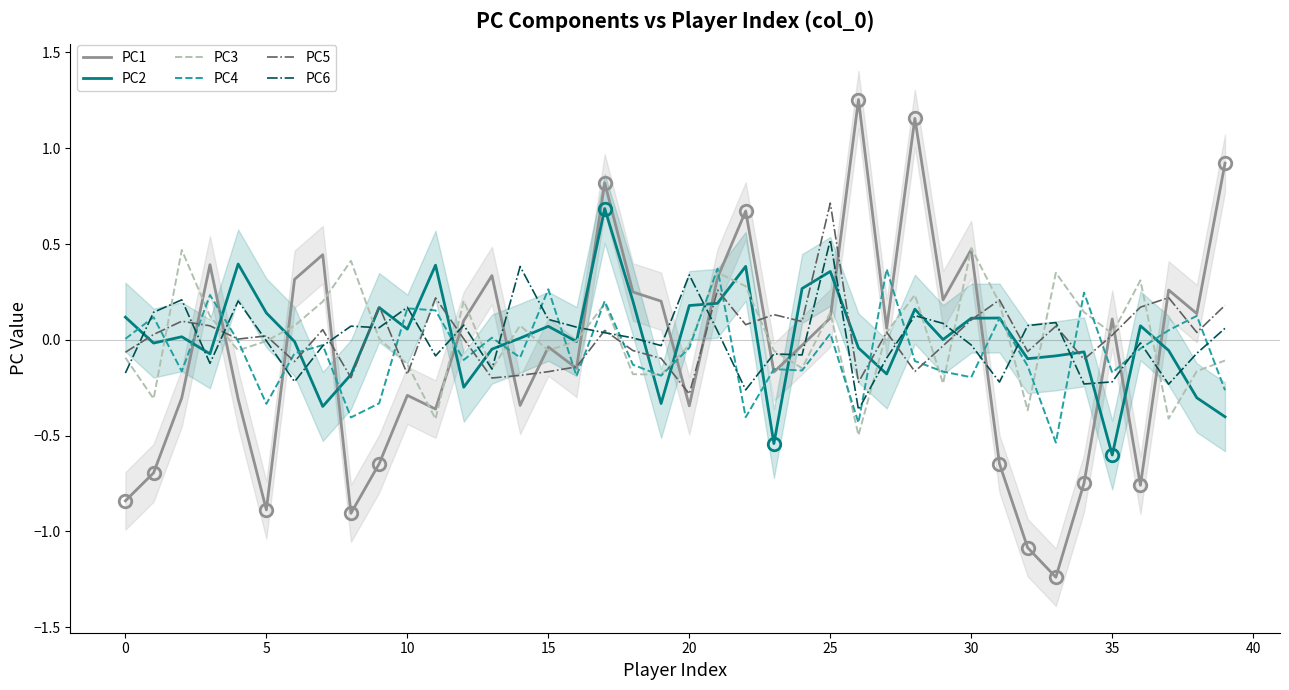

How many interior local peaks does the PC4 series have?

14